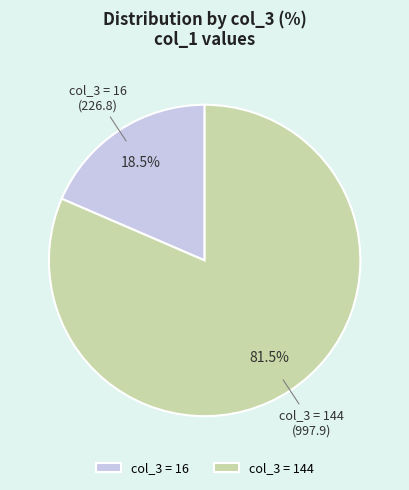

Rank the categories by value from lowest to highest.

col_3 = 16, col_3 = 144